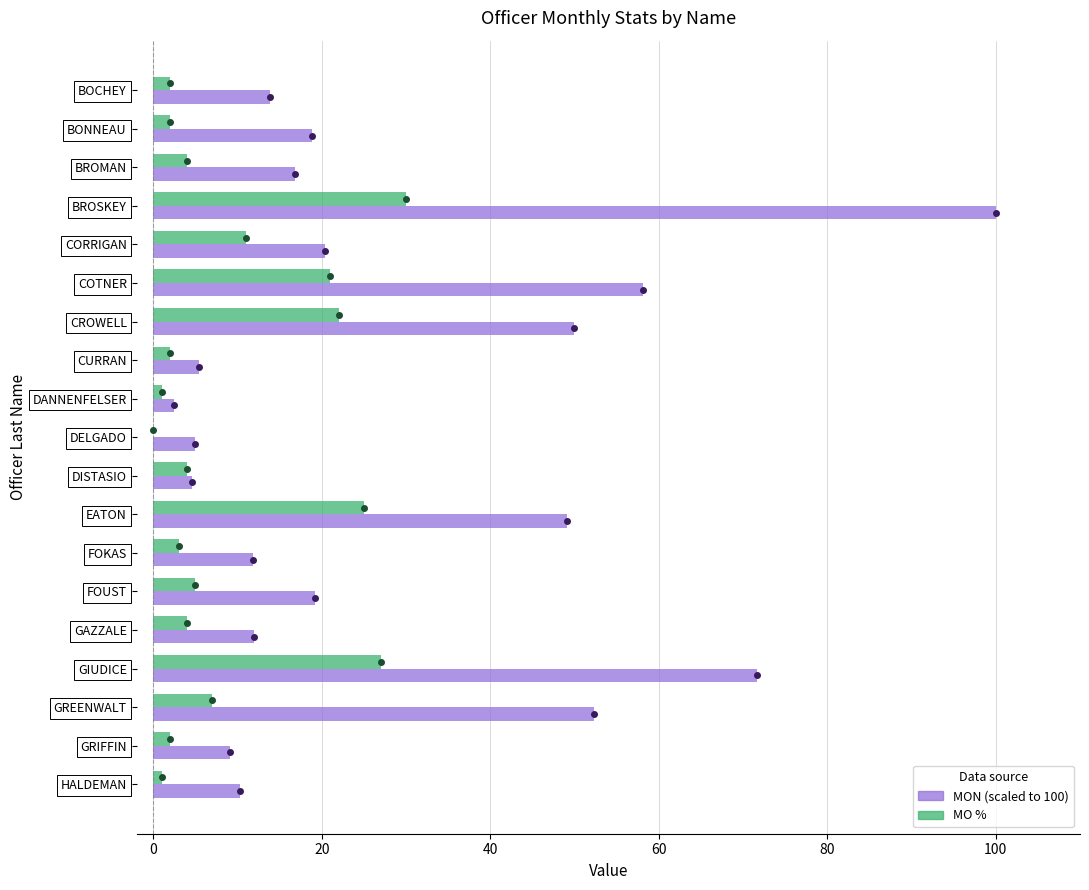

What value does the MO % series have at BROMAN?

4.0